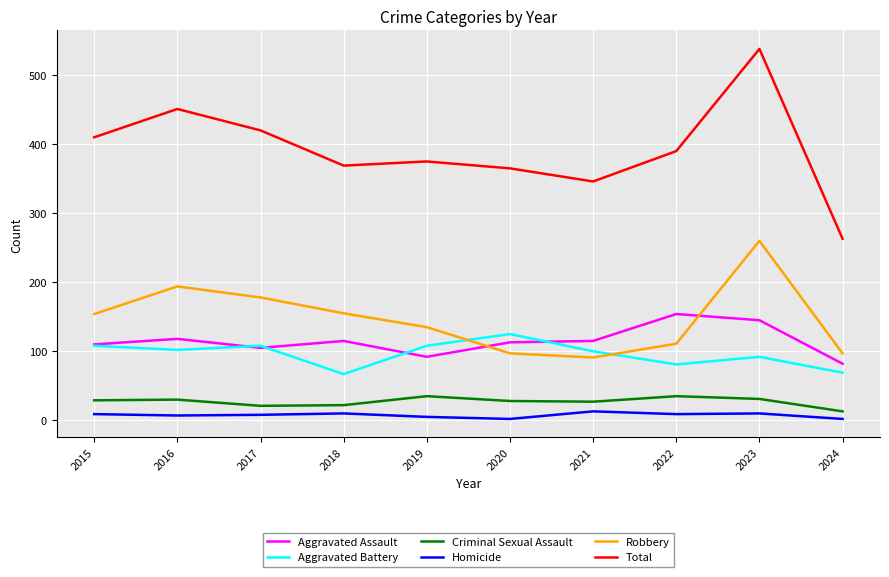

The value of Aggravated Assault at 2023 is 145. True or false?

True